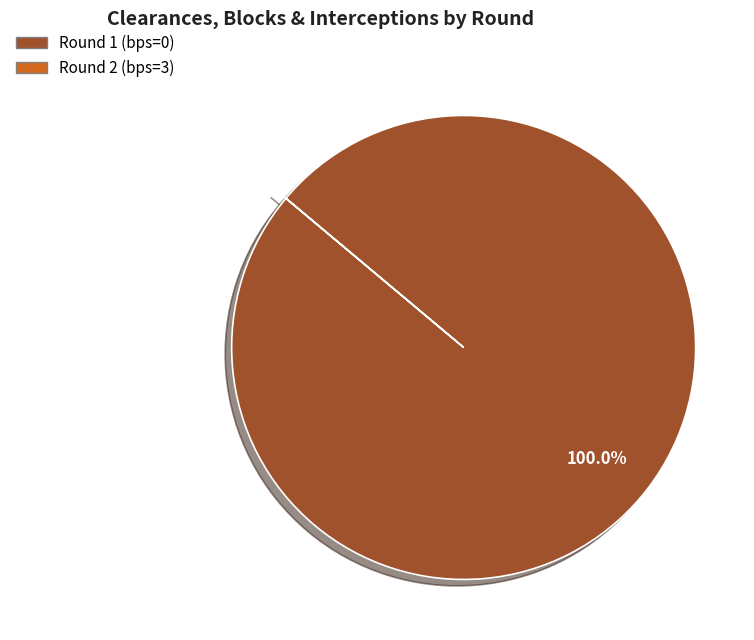

To the nearest percent, what is the difference between the largest and smallest slice percentages?

100%